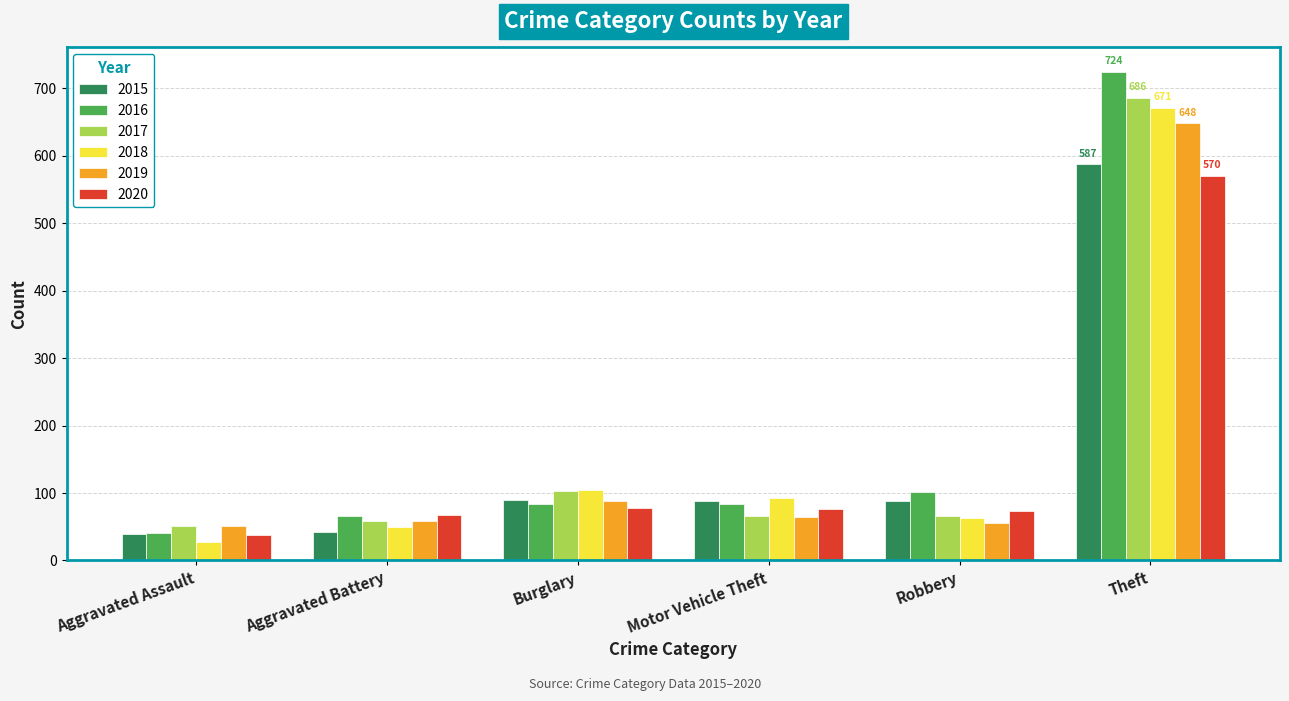

Which category has the lowest value in the 2016 series?

Aggravated Assault